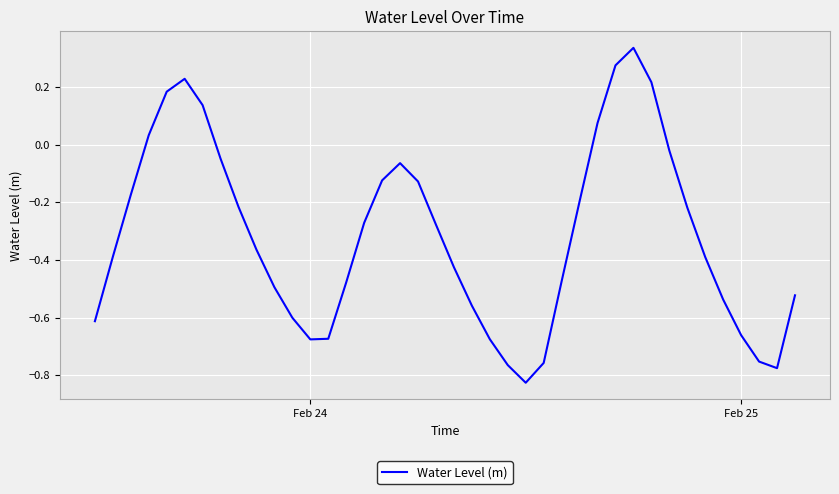

How many interior local peaks (higher than both neighbors) does the data have?

3